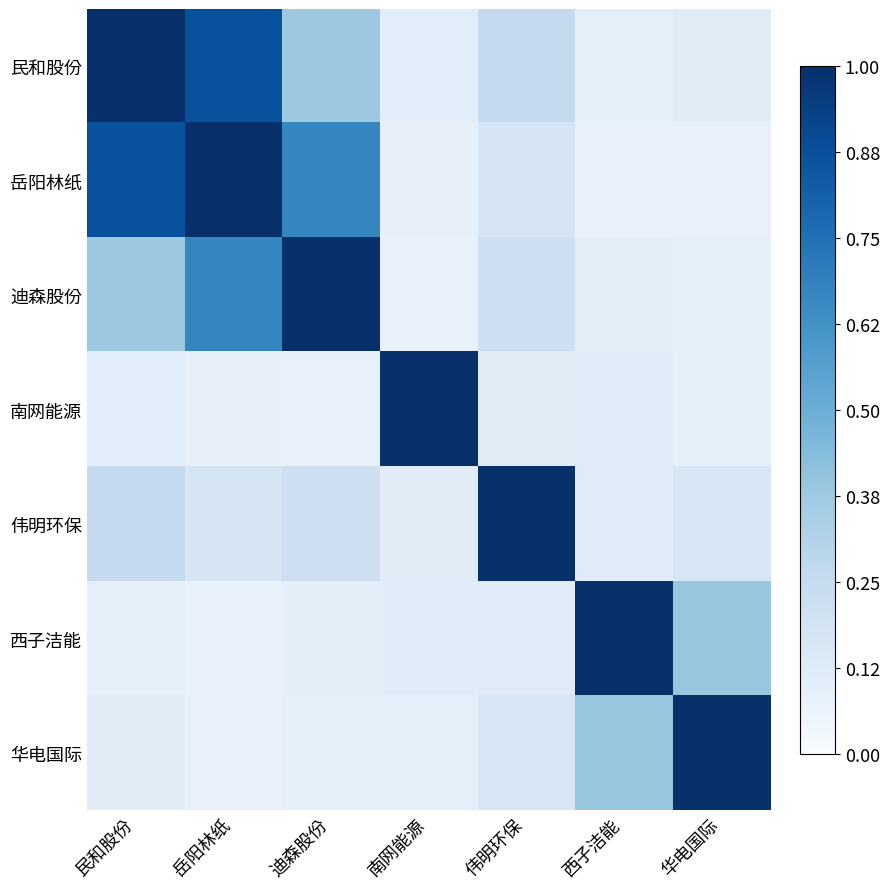

What is the minimum value shown in the chart?

0.1